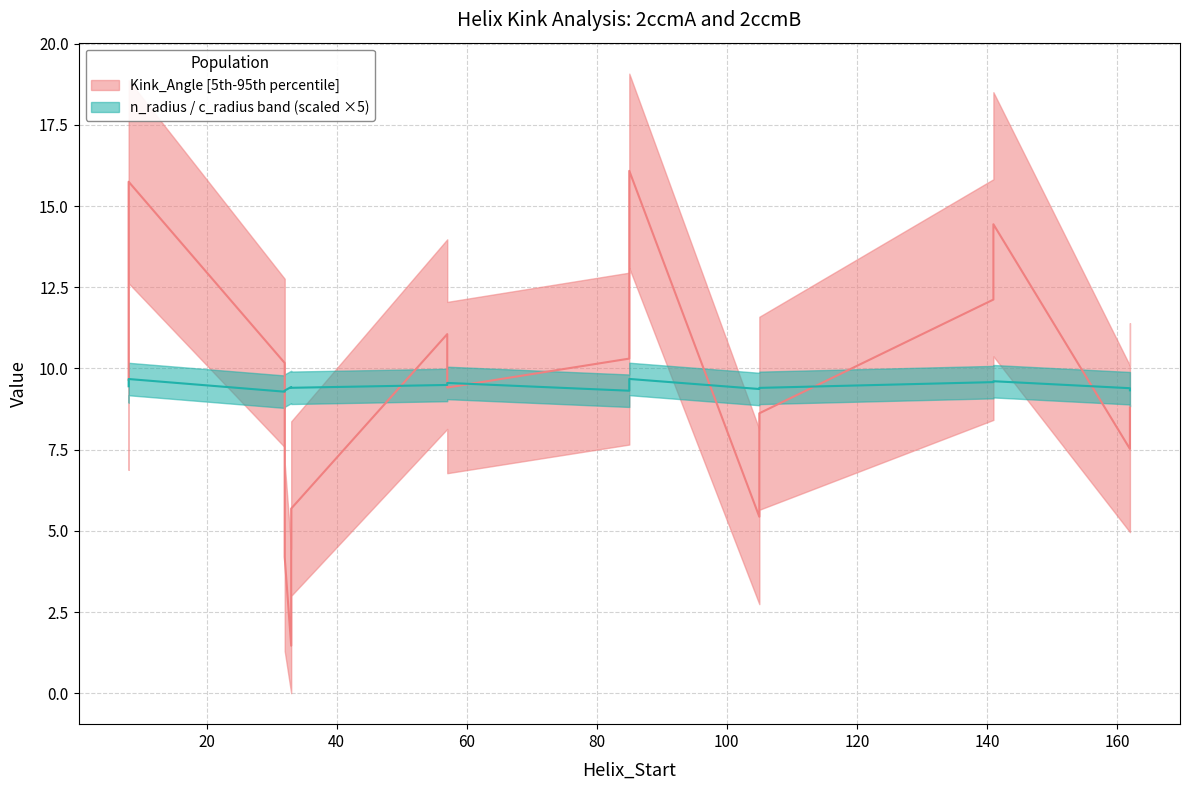

The value of n_radius at 1 is 0.5. True or false?

False